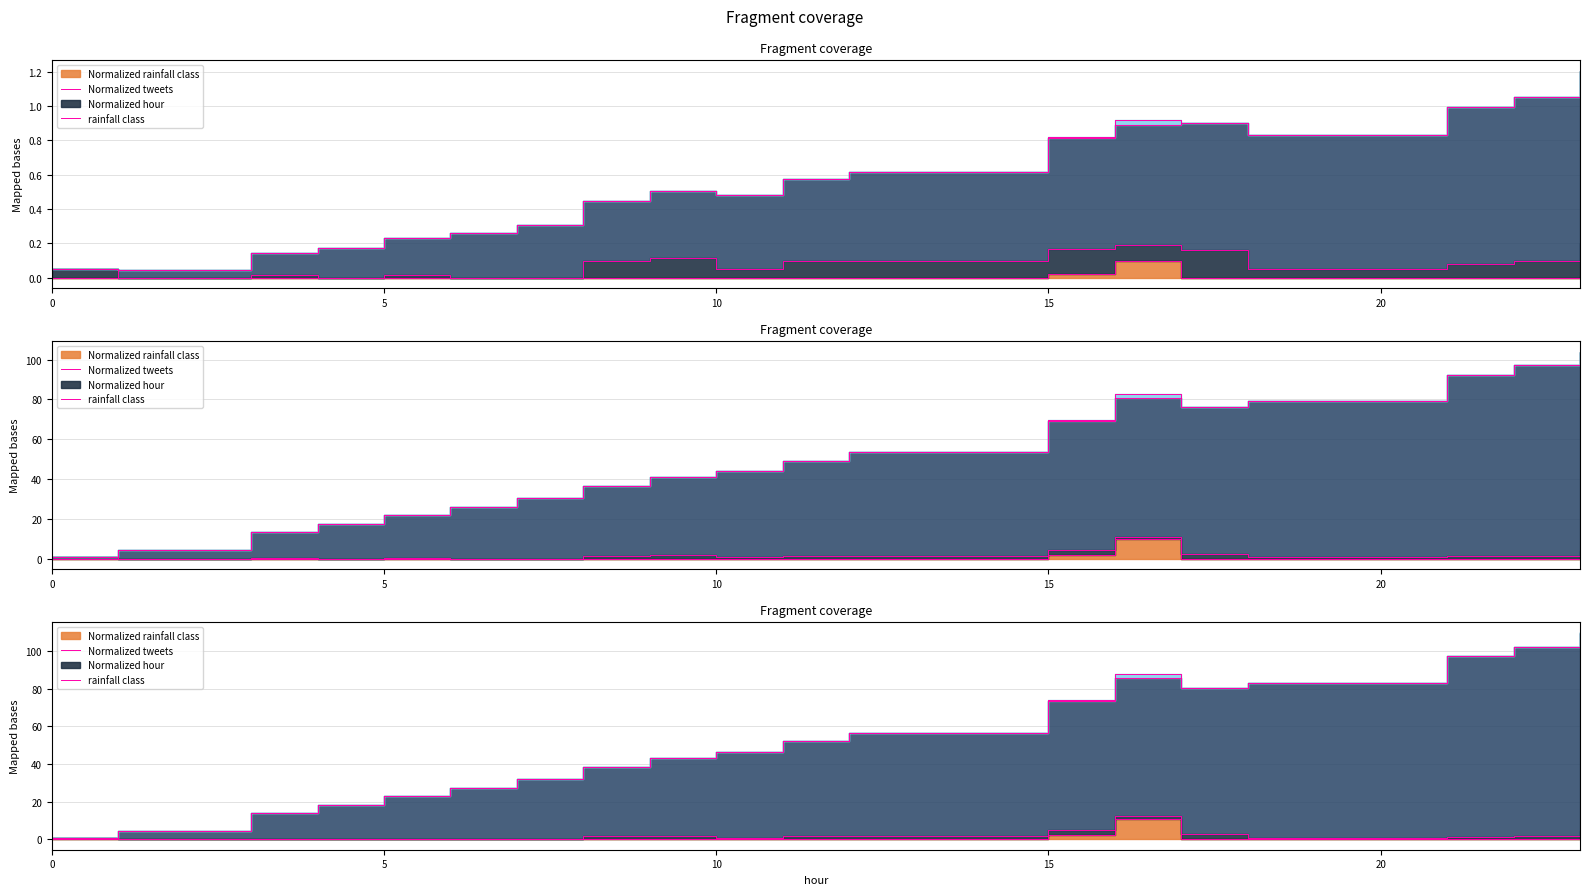

At which category does Normalized rainfall class reach its first local peak?

16